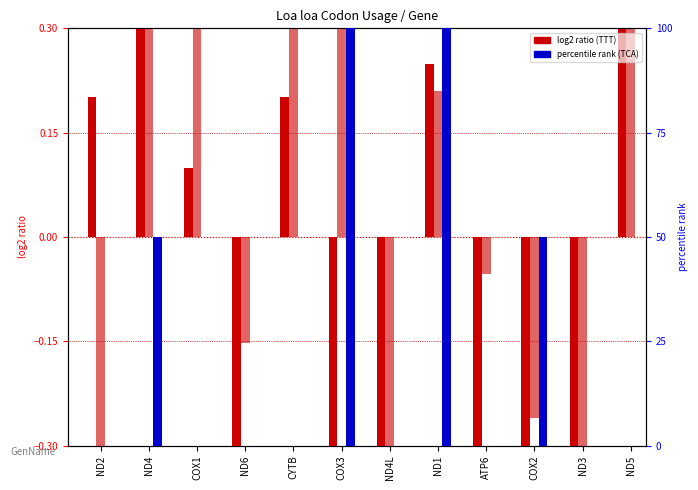

What is the sum of all TTT (log2 ratio) values?

-1.9